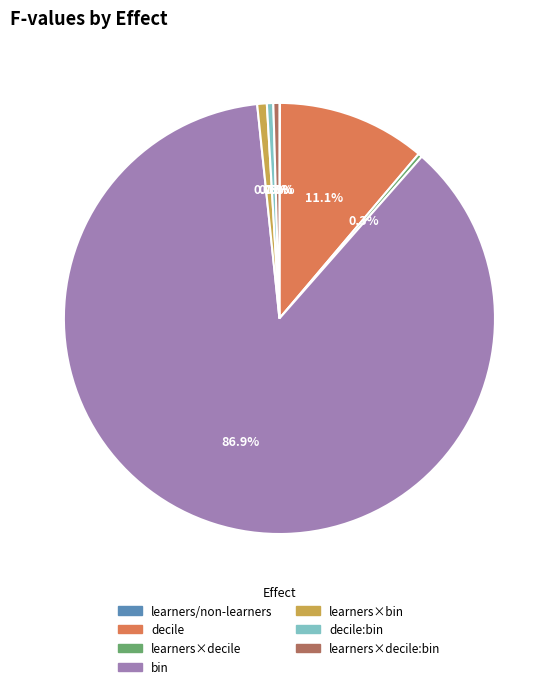

Is there any slice that represents more than half of the pie?

Yes